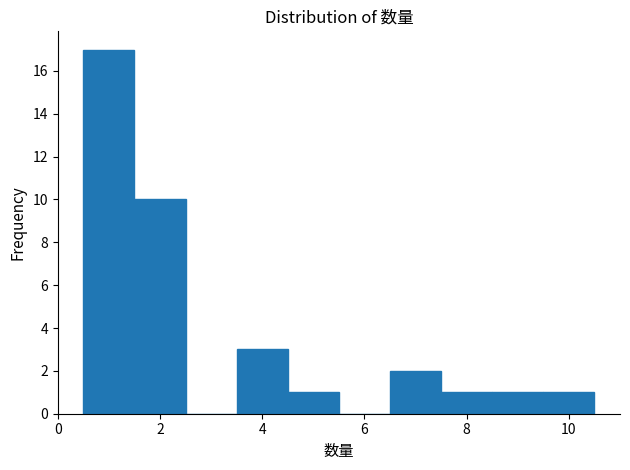

Reading left to right, transcribe this chart: for each bar, give the range it covers on the x-axis and its height. Neither the bar edges nor the heights are printed on the chart, so give them approximately, as read against the axes.

0.5 to 1.5: 17
1.5 to 2.5: 10
2.5 to 3.5: 0
3.5 to 4.5: 3
4.5 to 5.5: 1
5.5 to 6.5: 0
6.5 to 7.5: 2
7.5 to 8.5: 1
8.5 to 9.5: 1
9.5 to 10.5: 1